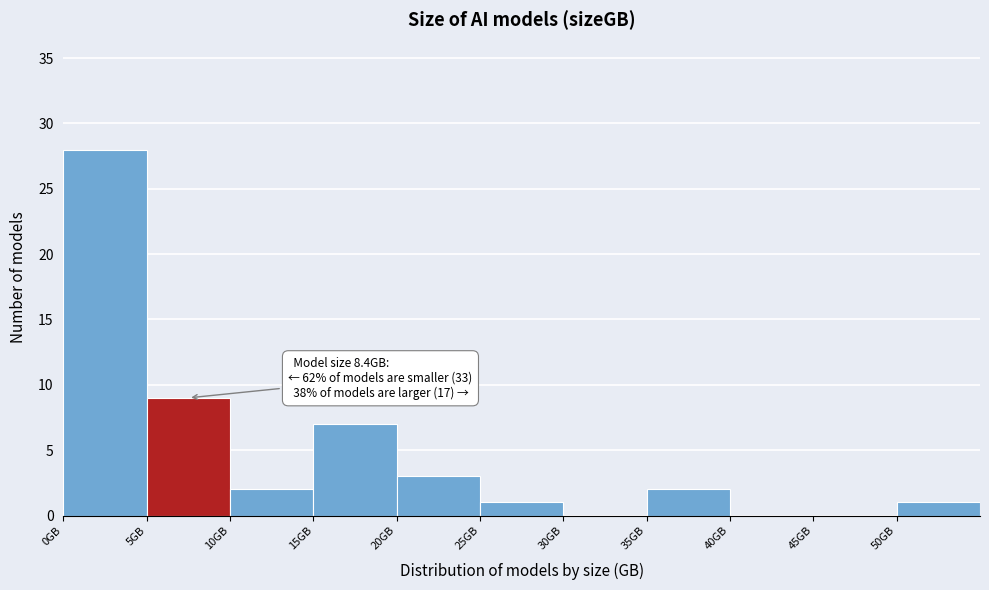

Which range on the x-axis has the tallest bar?

0 to 5